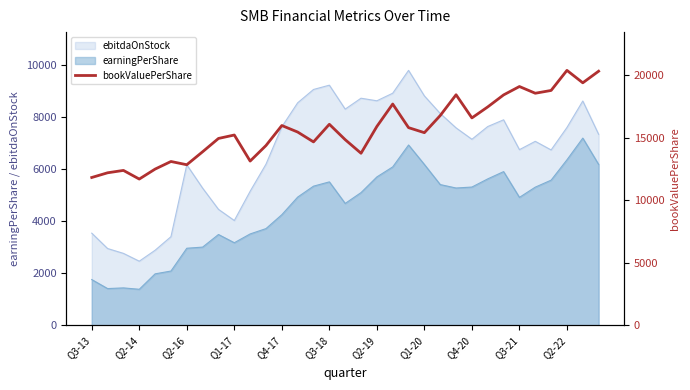

Which category has the lowest value in the ebitdaOnStock series?

Q2-14